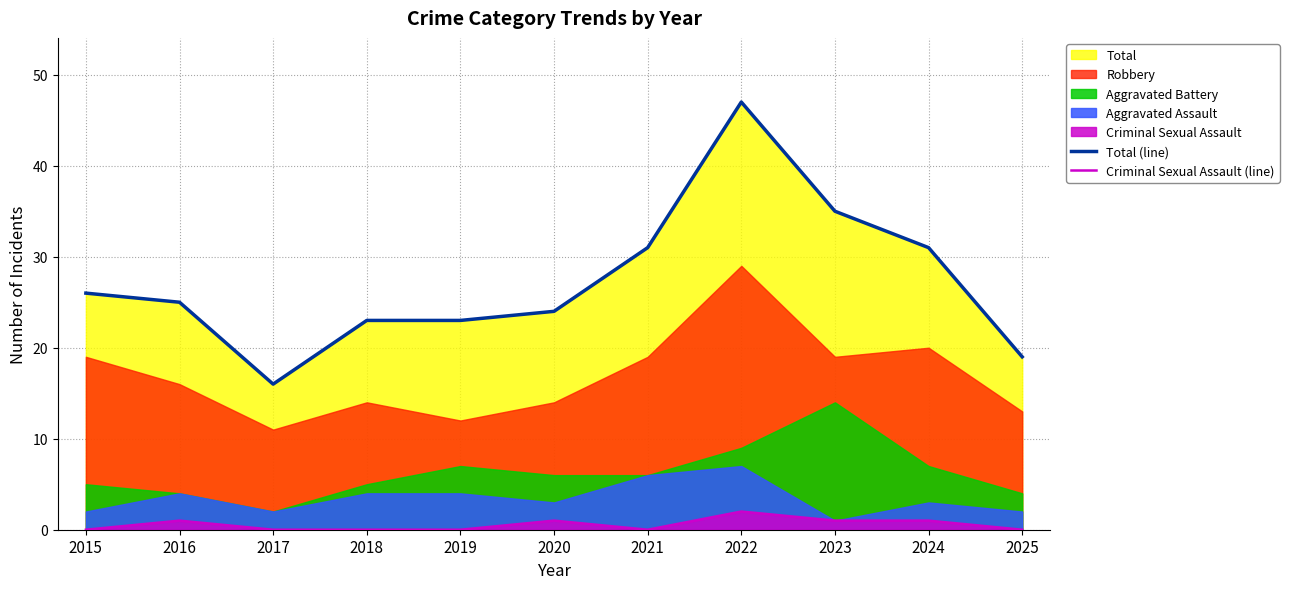

Between 2016 and 2021, which series saw the biggest shift?

Total (line)